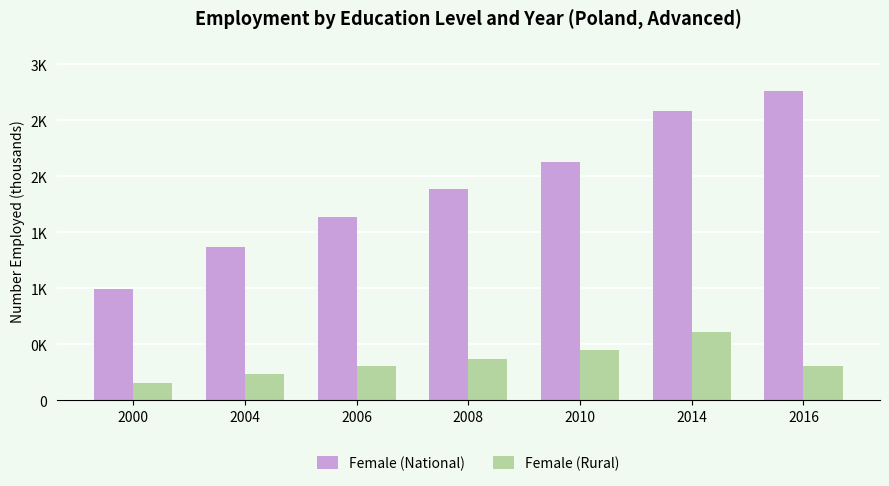

At which category does the chart reach its peak across all series?

2016